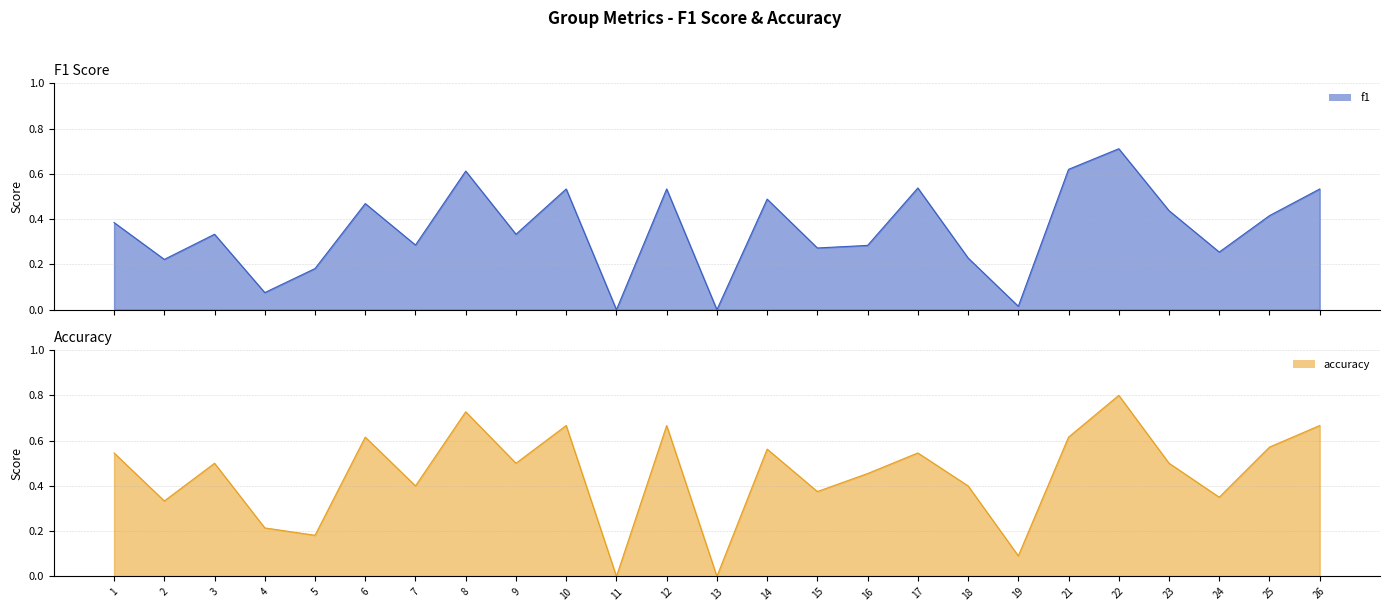

Is it true that accuracy equals 0.4 at 11?

False